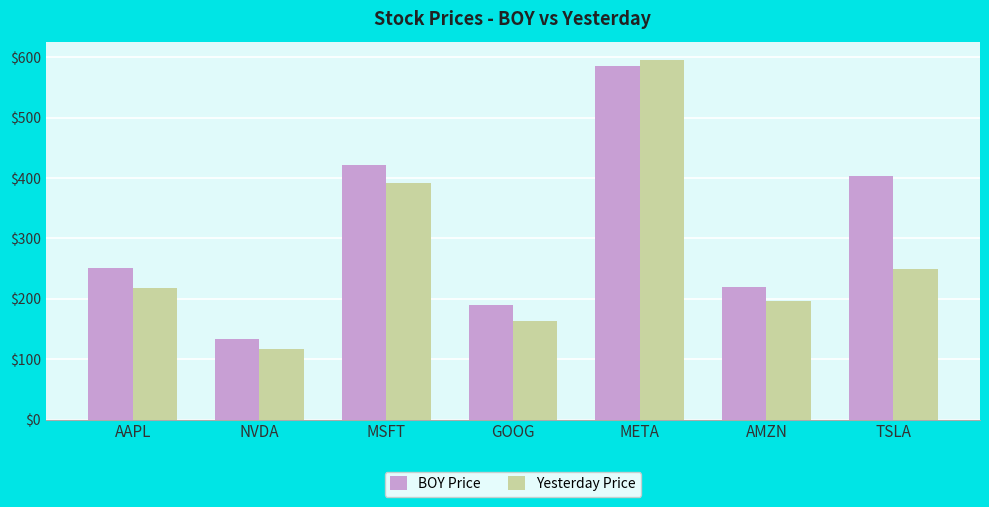

Which series changed the most between AAPL and META?

Yesterday Price